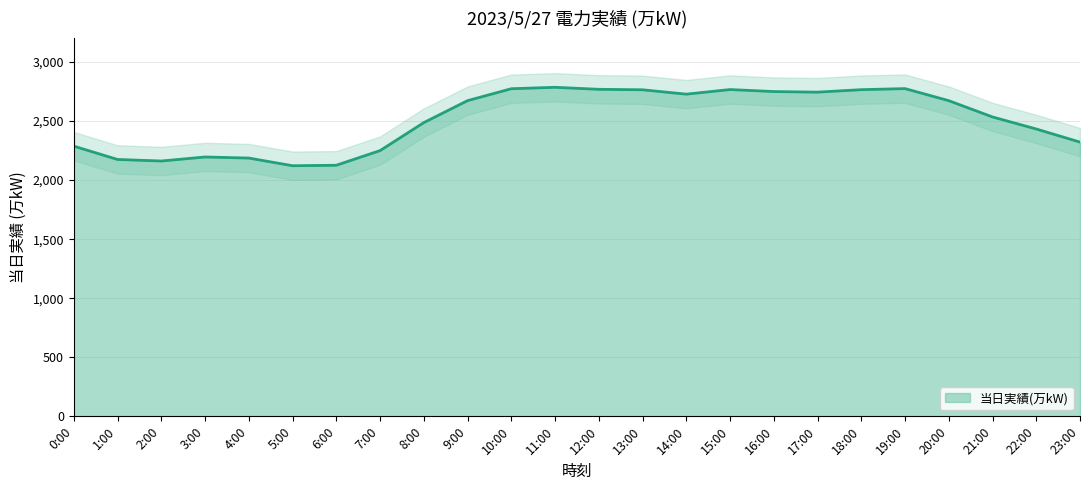

What is the greatest value displayed?

2786